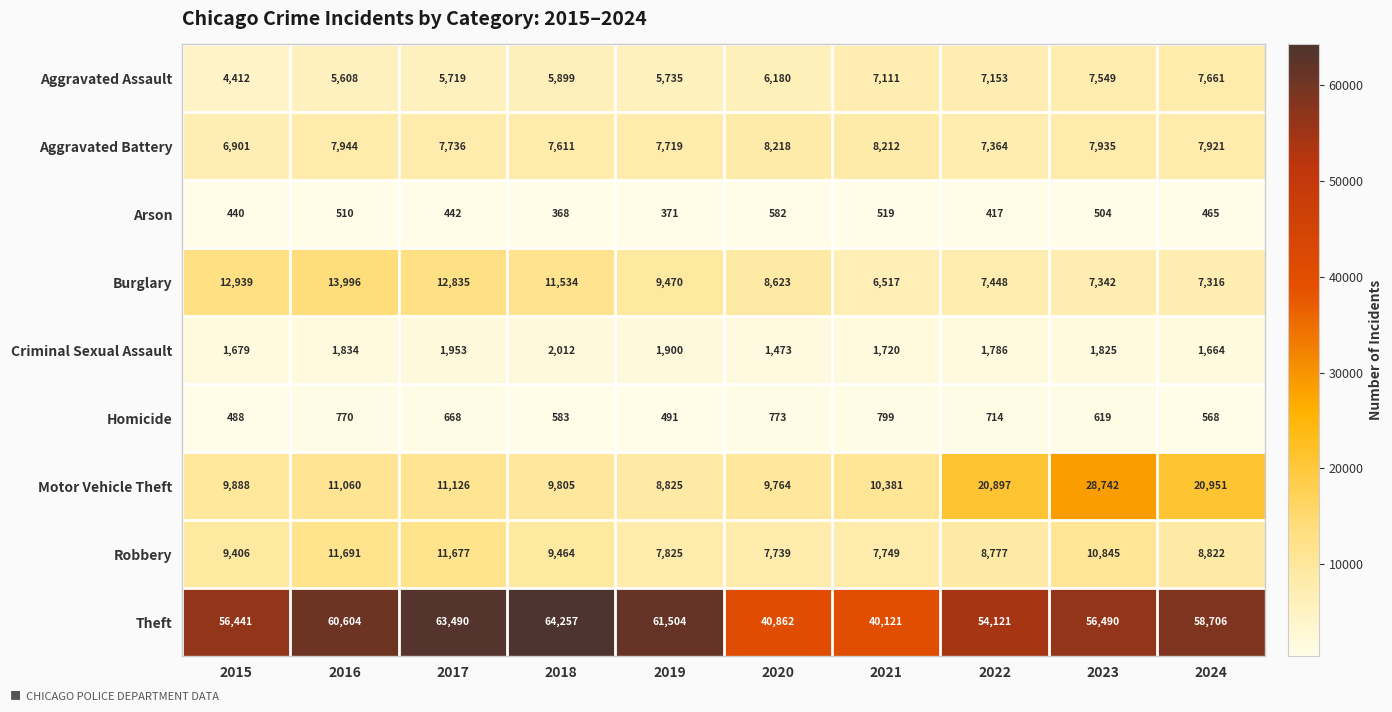

At how many categories does at least one series exceed 64063?

1